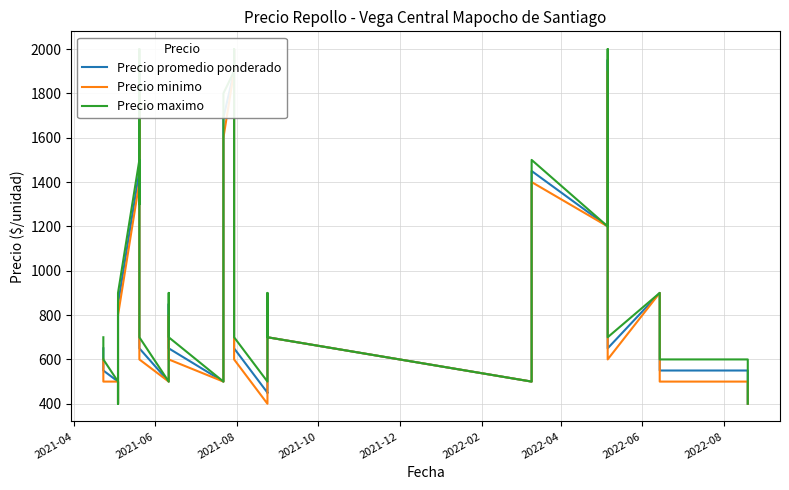

What is the difference between the maximum and second lowest values in the Precio promedio ponderado series?

1600